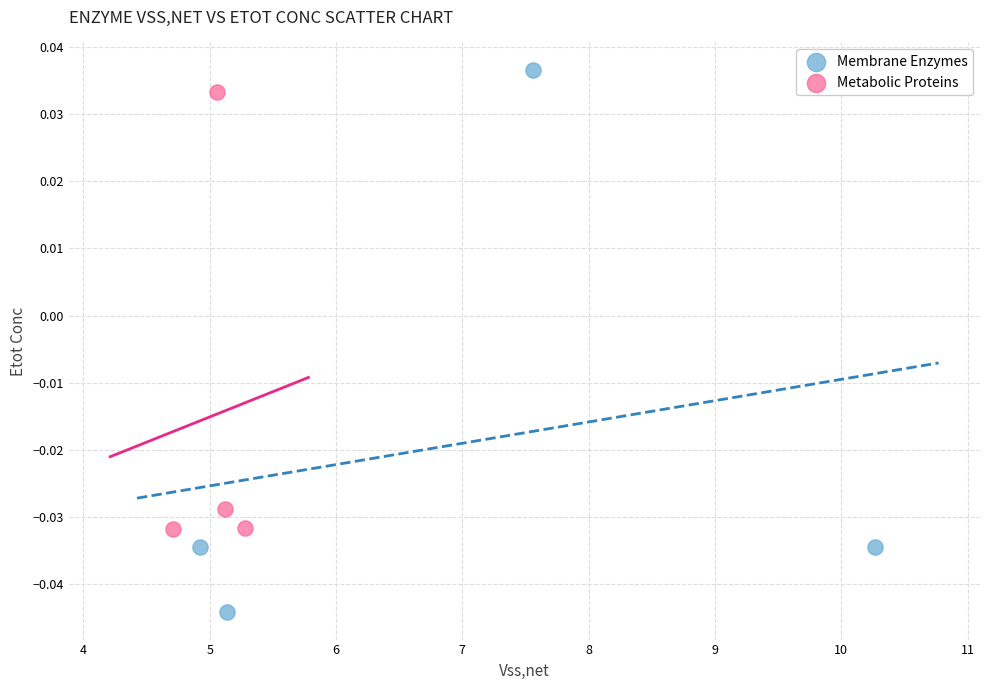

Which series has the widest spread of Y values?

Membrane Enzymes